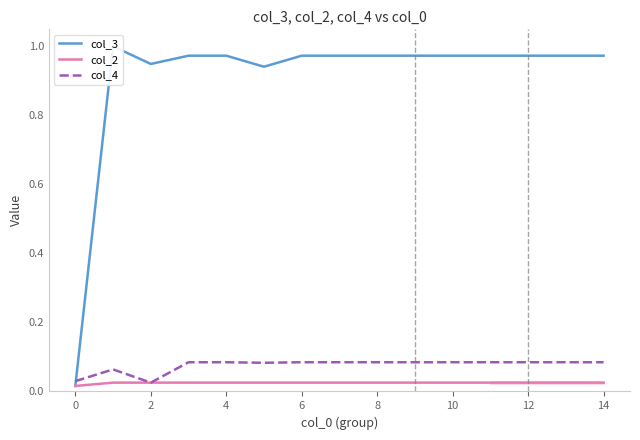

True or false: col_2 has a value of 0.0 at 4.

True